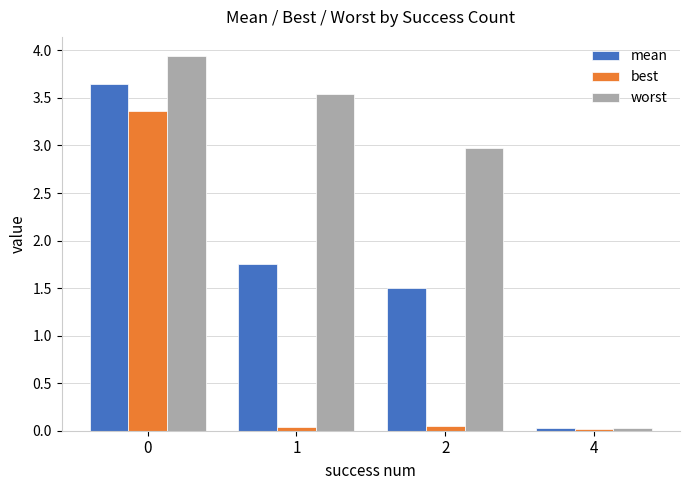

Which series has the largest range (max minus min)?

worst